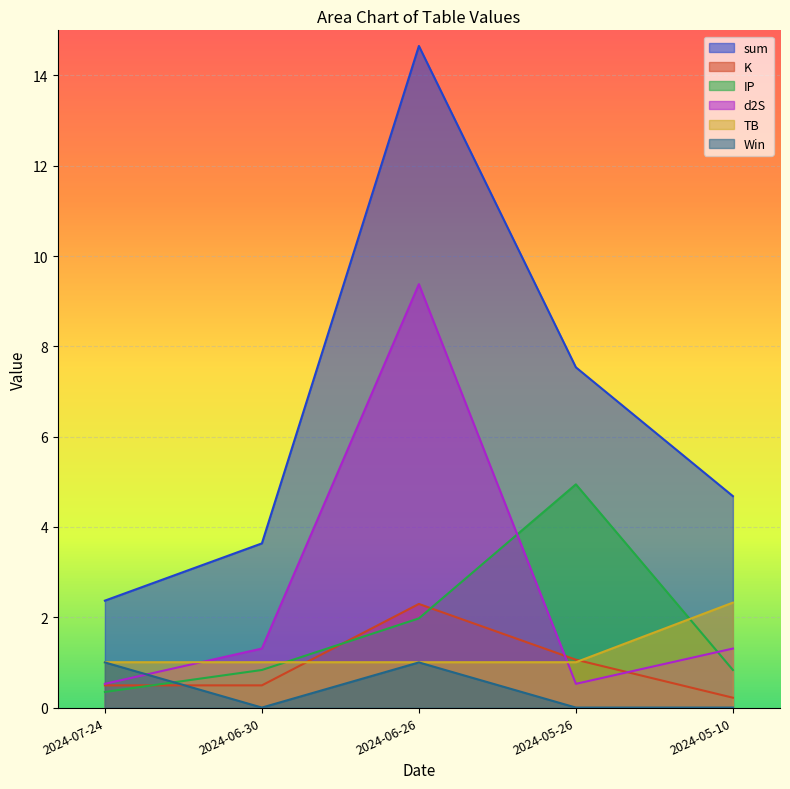

List the labels in order of K value, largest first.

2024-06-26, 2024-05-26, 2024-07-24, 2024-06-30, 2024-05-10